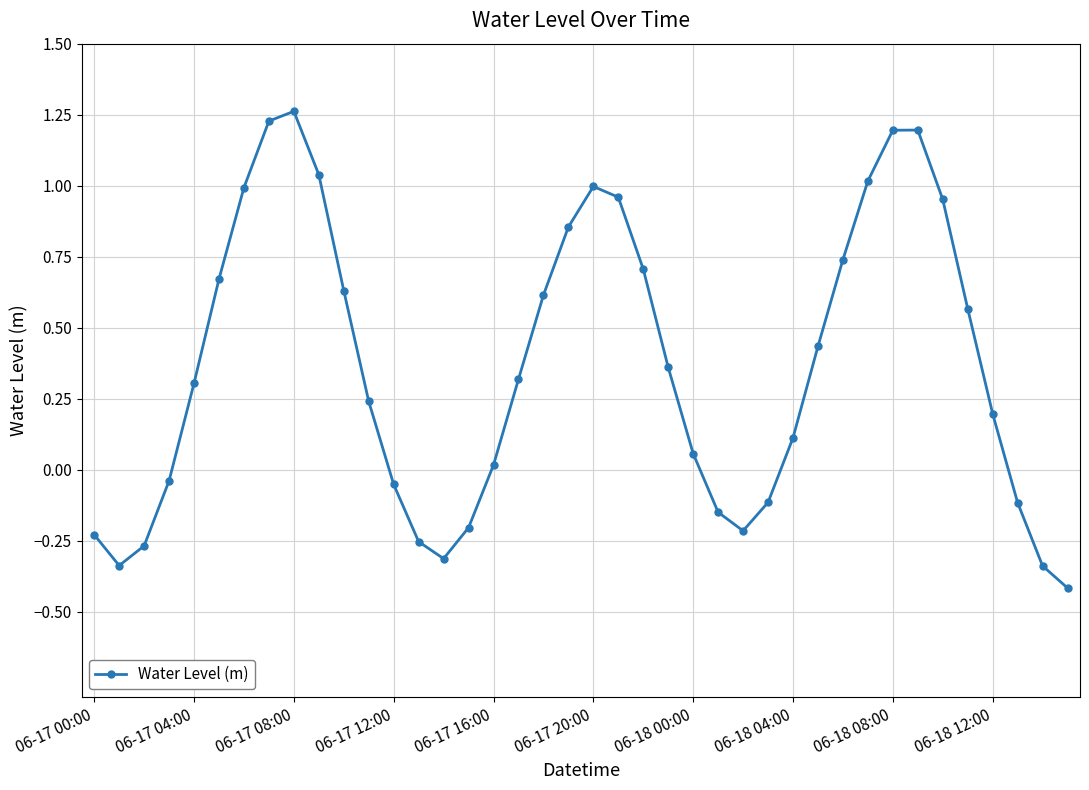

What is the difference between the maximum and minimum values?

1.7